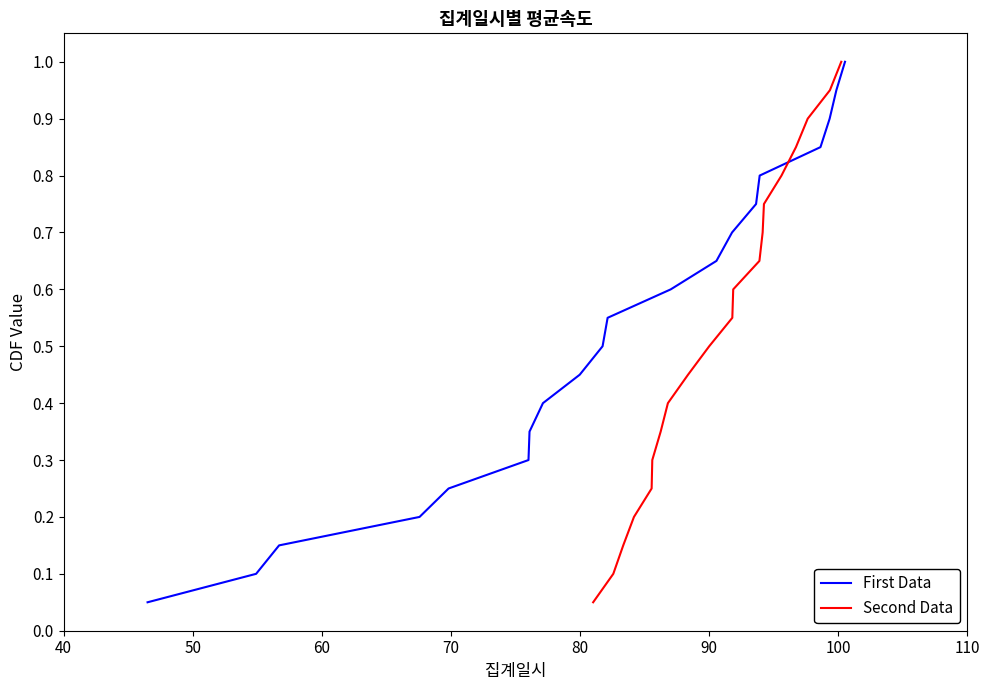

What is the maximum value for First Data?

1.0